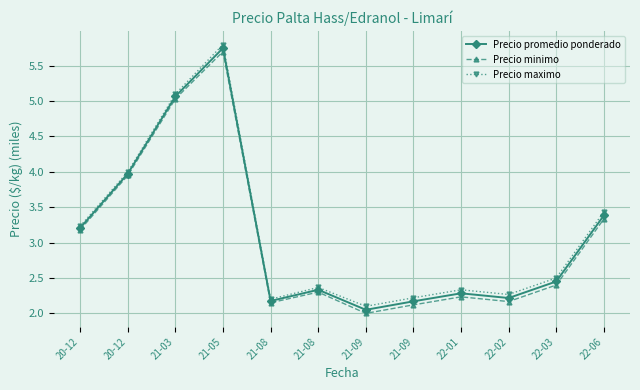

In Precio promedio ponderado, how many points are lower than both neighbors (excluding endpoints)?

3